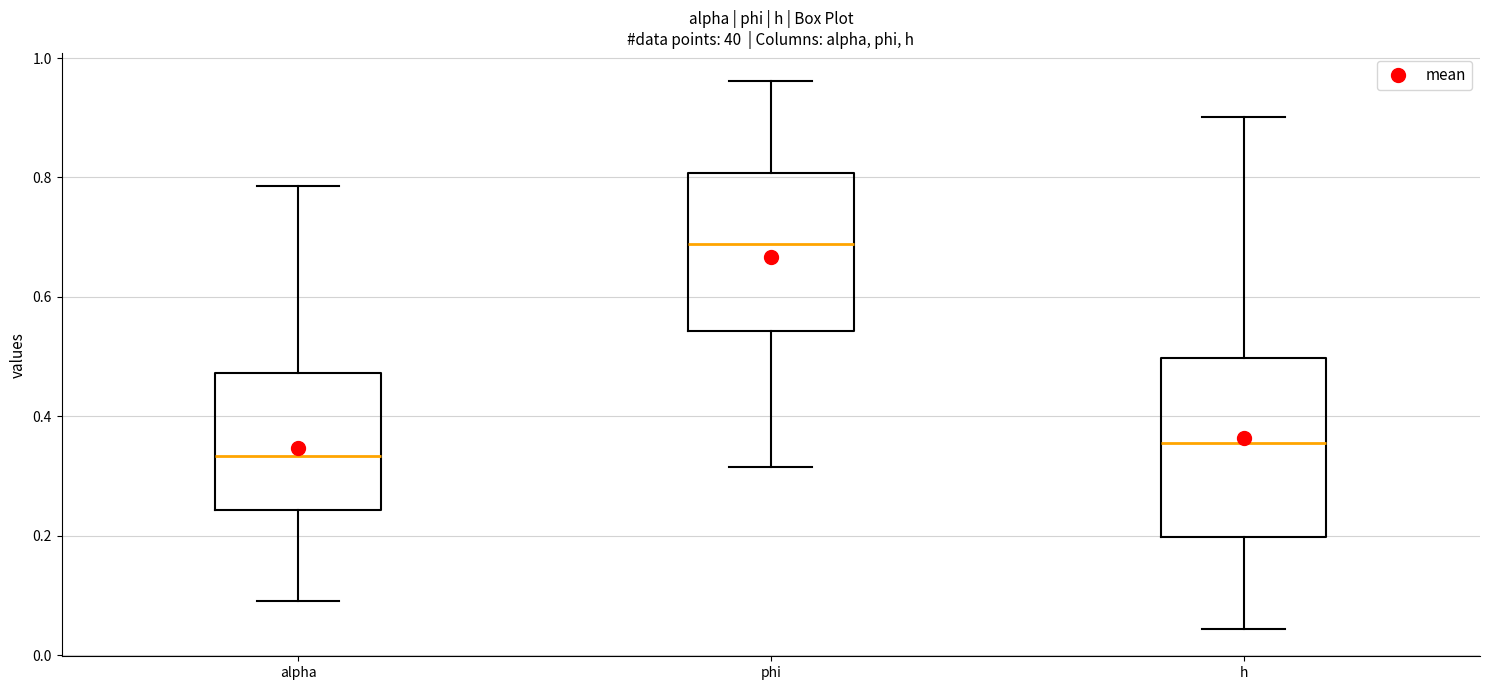

Reading left to right, transcribe this box plot: for each box, give where its median line is, the range the box spans, and where its two whiskers end, as read against the y-axis. The values are not printed on the chart, so give them approximately, as read against the axis.

alpha: median 0.34, box 0.24 to 0.48, whiskers 0.10 to 0.78
phi: median 0.68, box 0.54 to 0.80, whiskers 0.32 to 0.96
h: median 0.36, box 0.20 to 0.50, whiskers 0.04 to 0.90